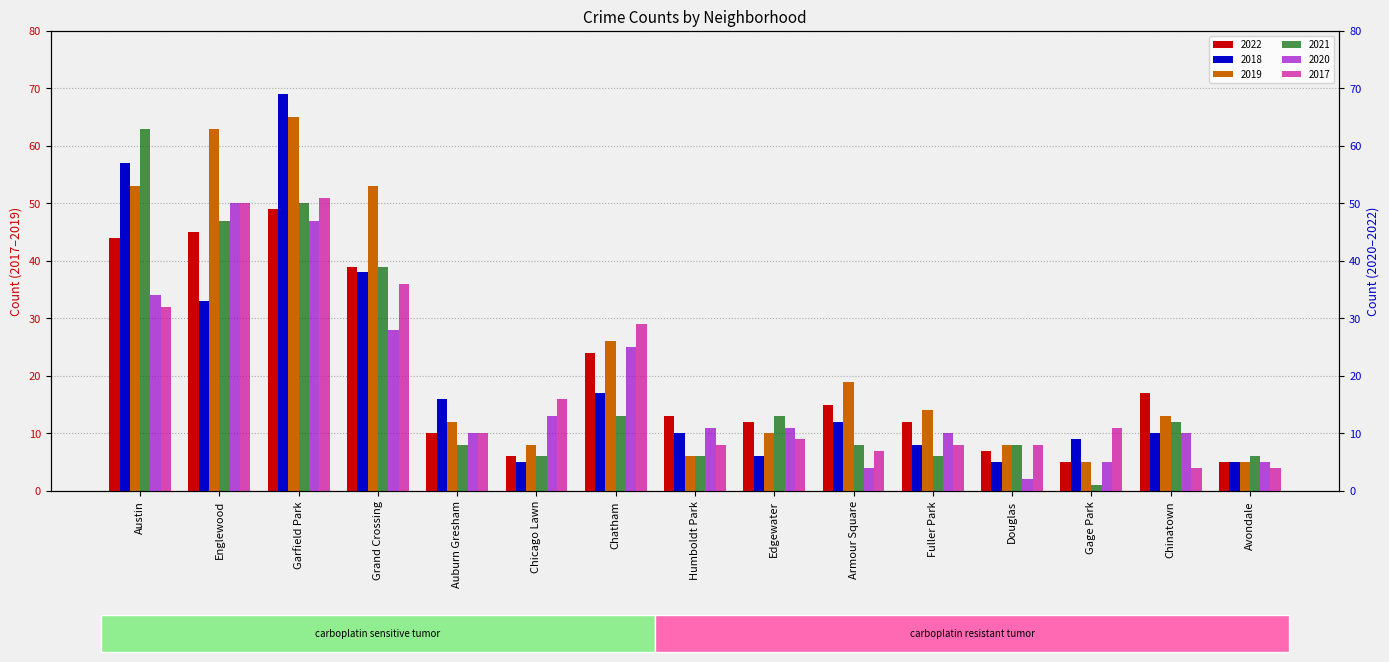

Reading left to right, what are all the values shown in this chart?

2022: 44	45	49	39	10	6	24	13	12	15	12	7	5	17	5
2018: 57	33	69	38	16	5	17	10	6	12	8	5	9	10	5
2019: 53	63	65	53	12	8	26	6	10	19	14	8	5	13	5
2021: 63	47	50	39	8	6	13	6	13	8	6	8	1	12	6
2020: 34	50	47	28	10	13	25	11	11	4	10	2	5	10	5
2017: 32	50	51	36	10	16	29	8	9	7	8	8	11	4	4